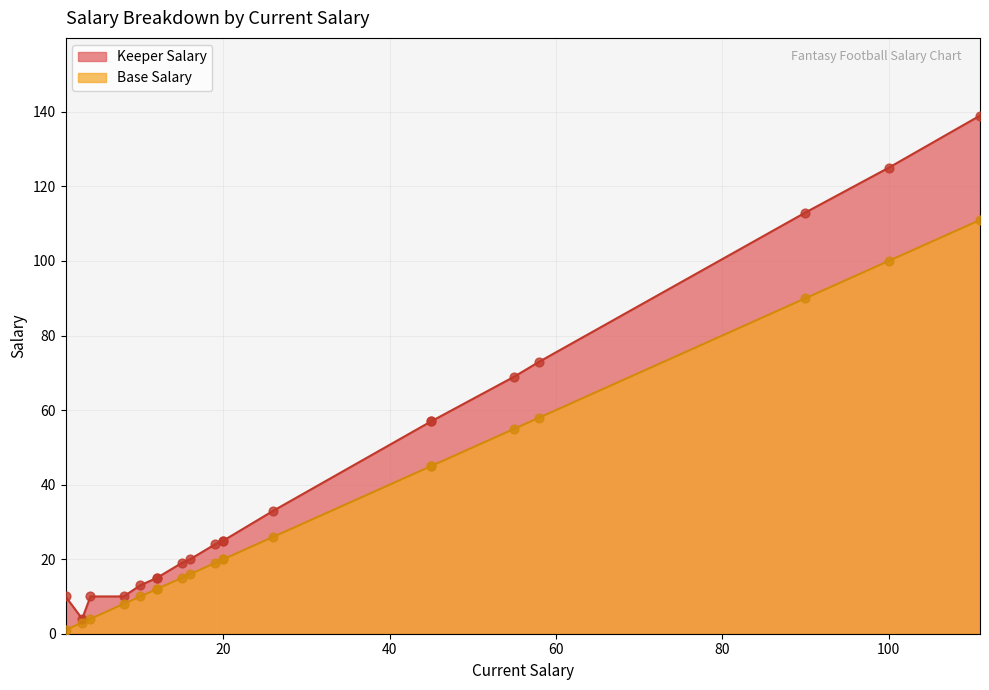

At how many categories does at least one series exceed 130?

1